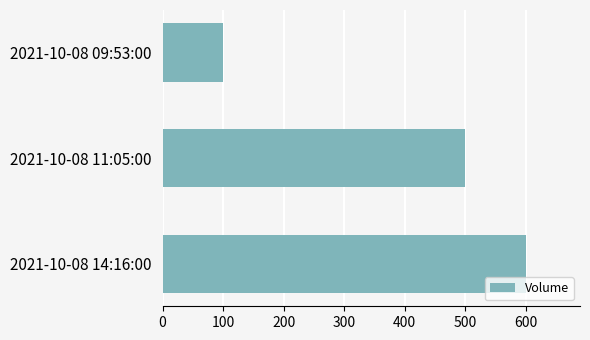

Where is the data nearest to the value 350?

2021-10-08 11:05:00